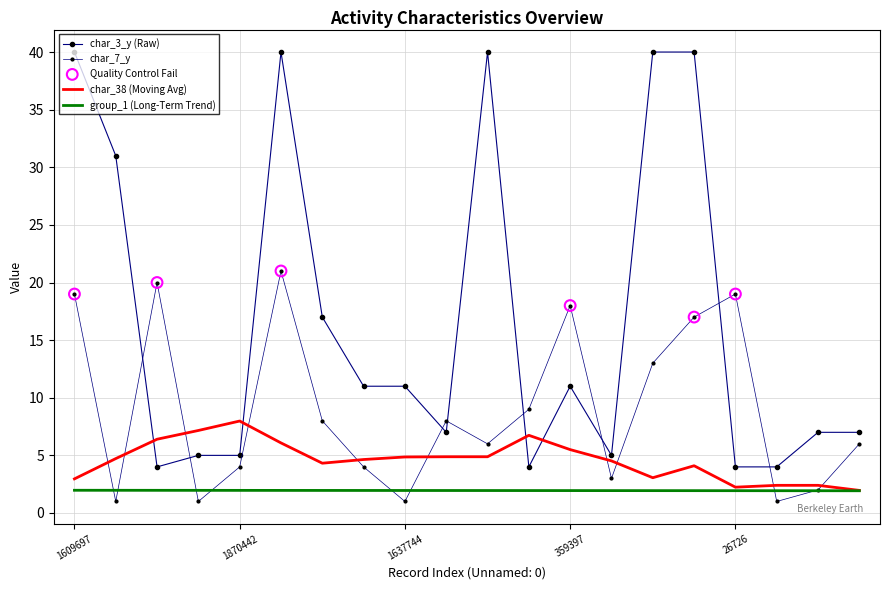

At which category is the sum across all series the highest?

1916927